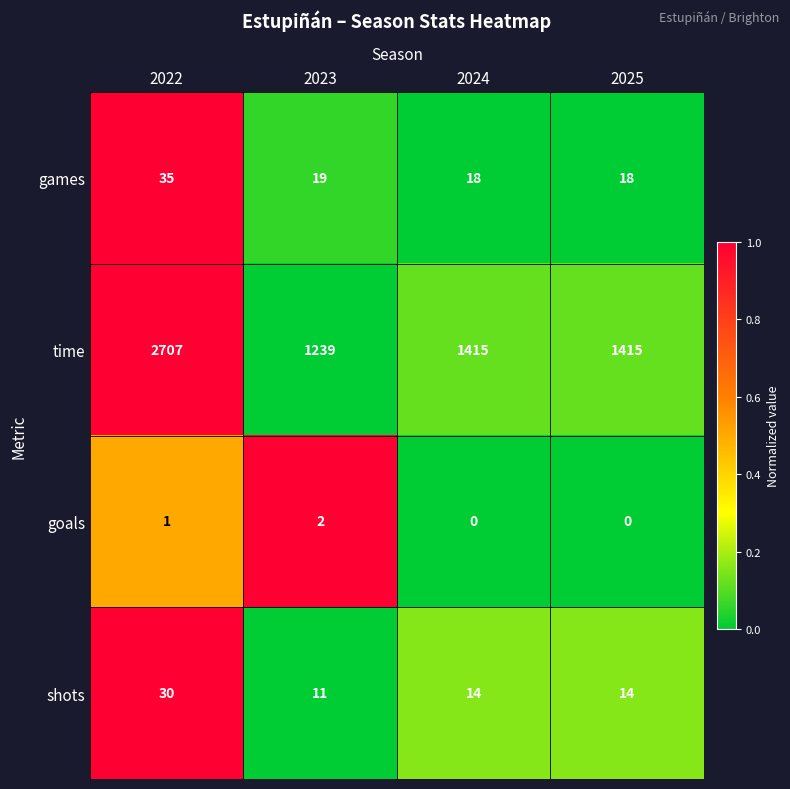

Reading right to left, what are all the values shown in this chart?

games: 18	18	19	35
time: 1415	1415	1239	2707
goals: 0	0	2	1
shots: 14	14	11	30